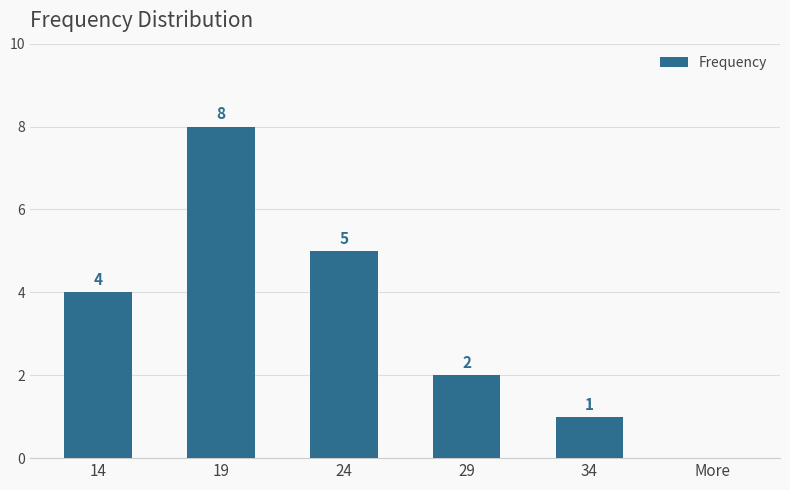

At which category does the chart reach its peak across all series?

19